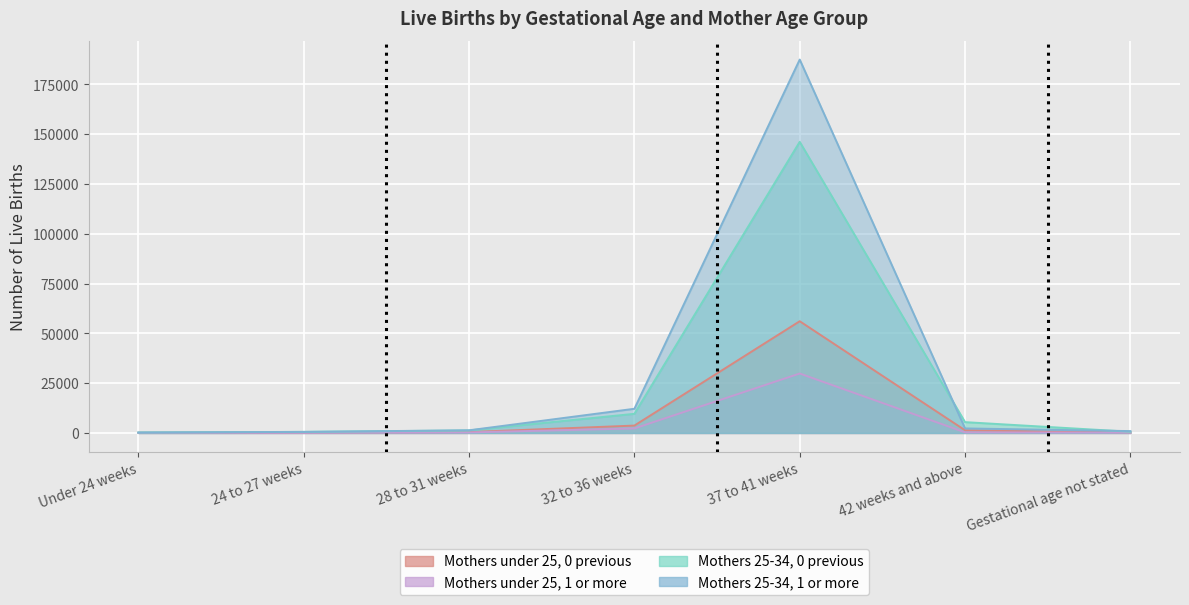

How many lines are shown in the chart?

4